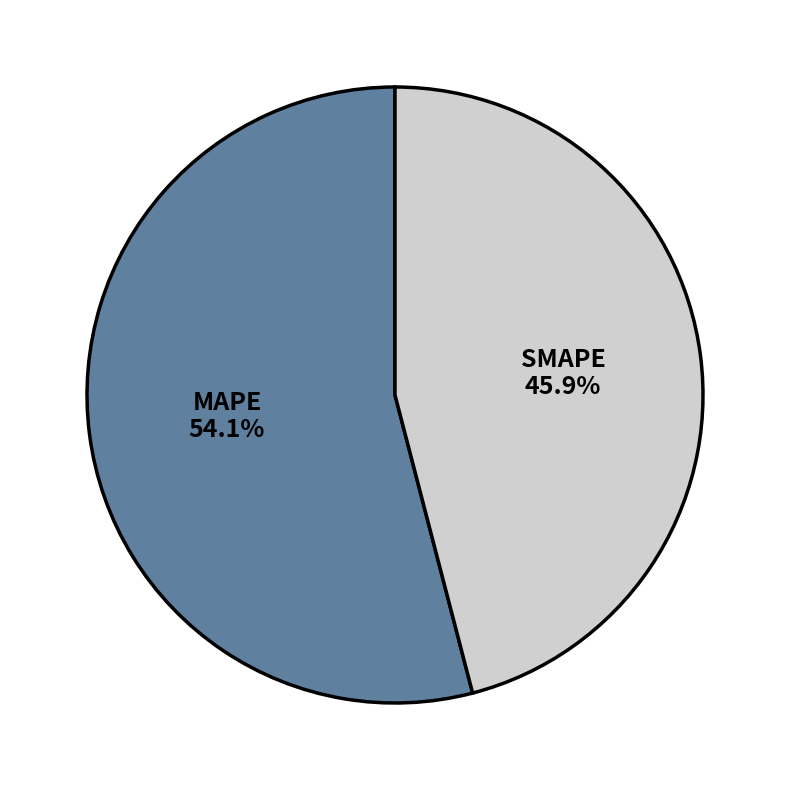

Is there a majority slice in this chart?

Yes